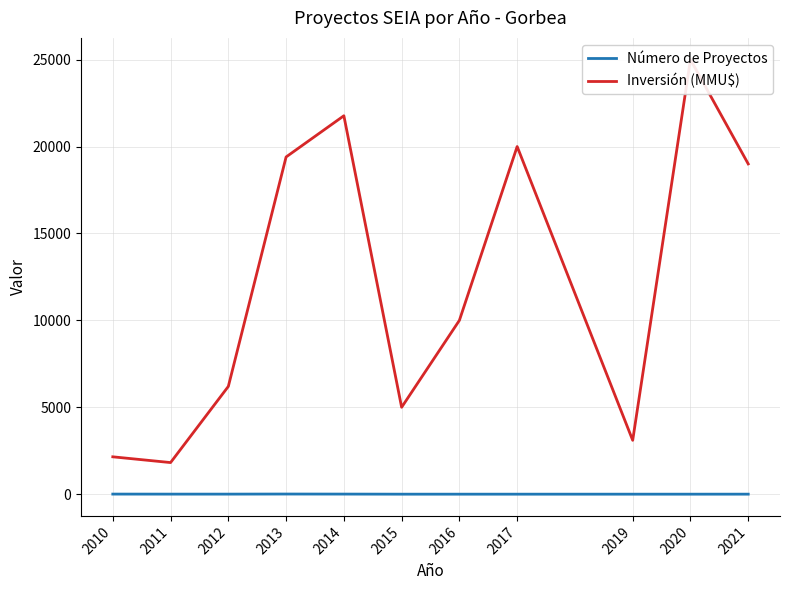

Which series has the widest spread of values?

Inversión (MMU$)